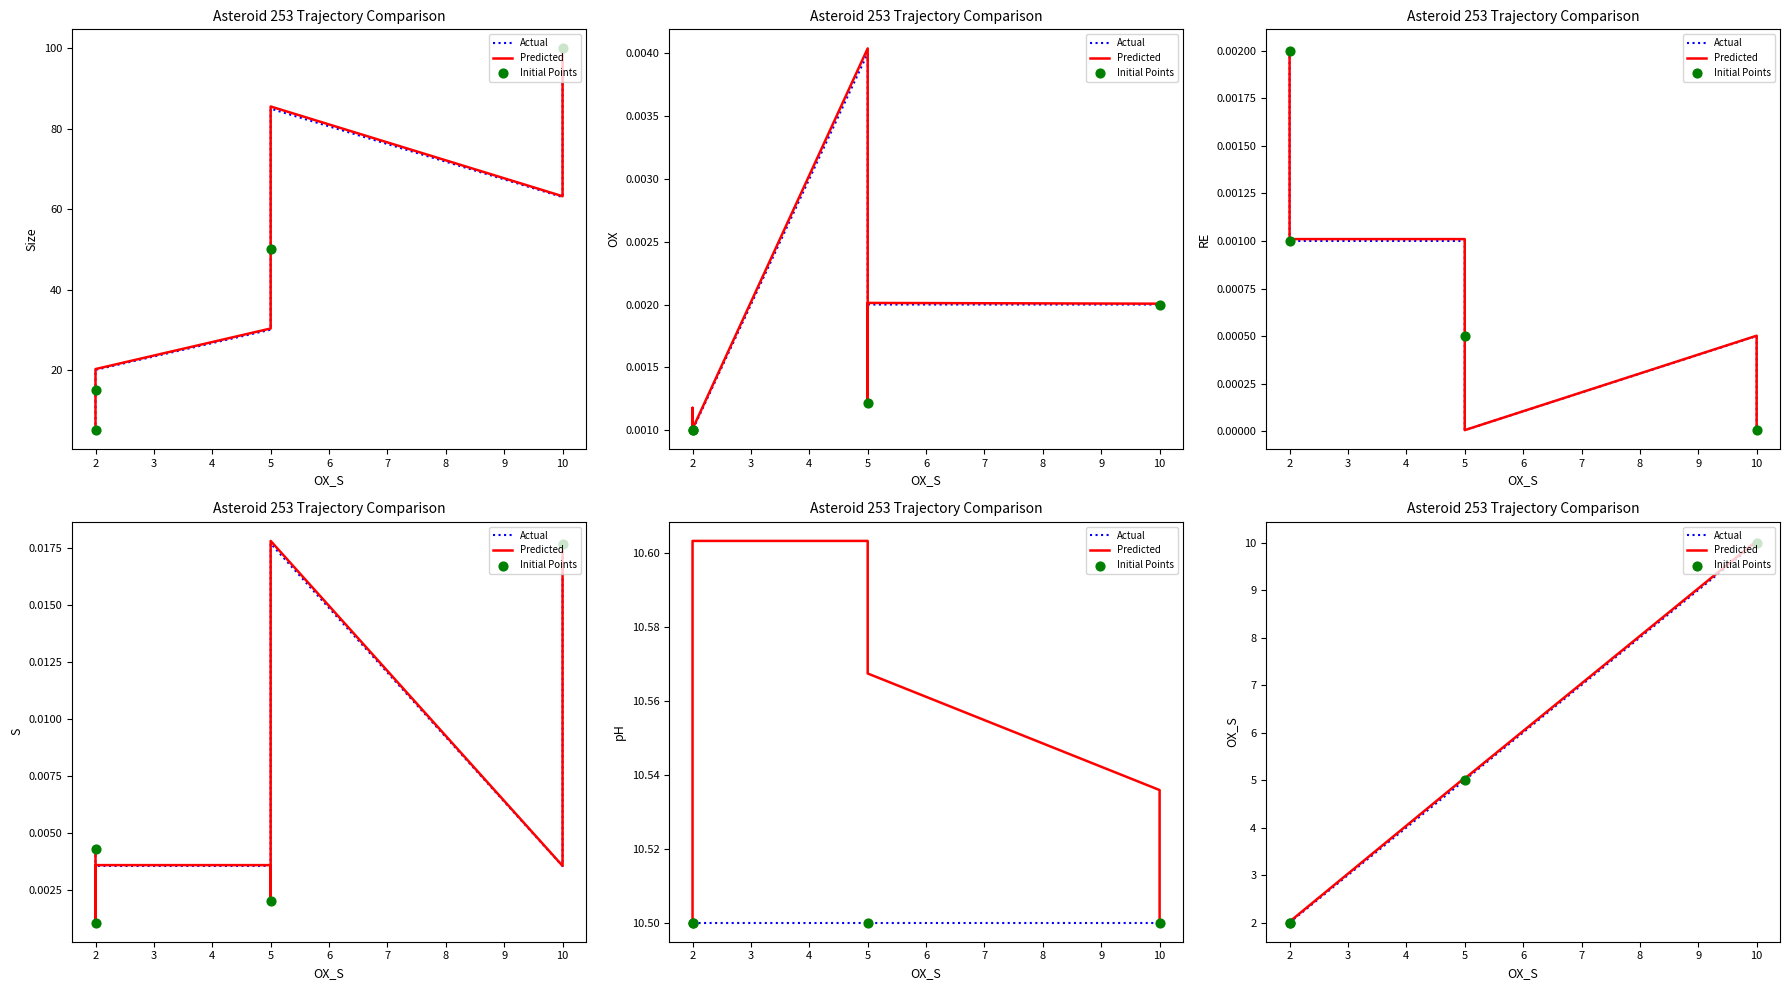

Which series has the widest spread of Y values?

Size